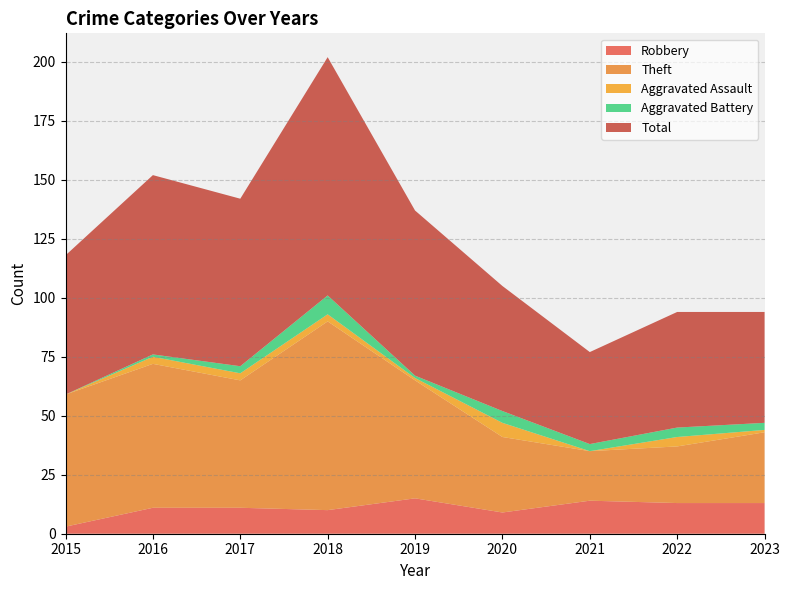

Reading left to right, list all the values displayed in this chart.

Robbery: 2015=3	2016=11	2017=11	2018=10	2019=15	2020=9	2021=14	2022=13	2023=13
Theft: 2015=56	2016=61	2017=54	2018=80	2019=50	2020=32	2021=21	2022=24	2023=30
Aggravated Assault: 2015=0	2016=3	2017=3	2018=3	2019=1	2020=6	2021=0	2022=4	2023=1
Aggravated Battery: 2015=0	2016=1	2017=3	2018=8	2019=1	2020=5	2021=3	2022=4	2023=3
Total: 2015=59	2016=76	2017=71	2018=101	2019=70	2020=53	2021=39	2022=49	2023=47